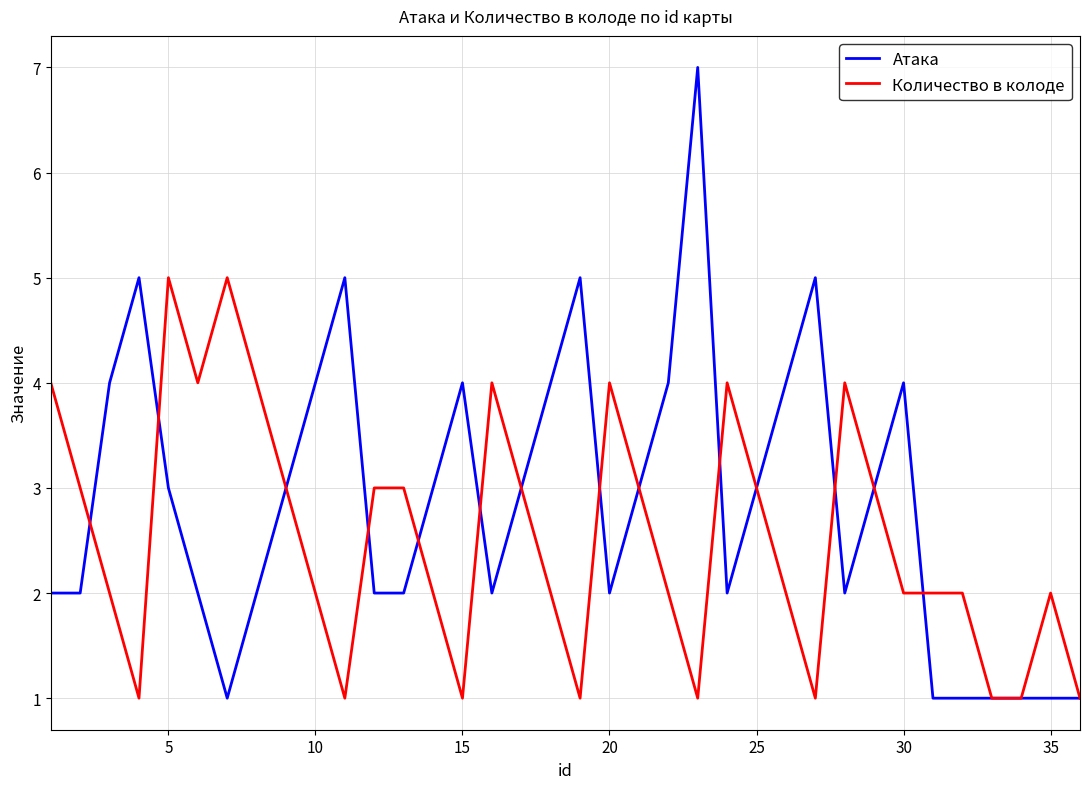

List the series in order of their peak value, lowest first.

Количество в колоде, Атака